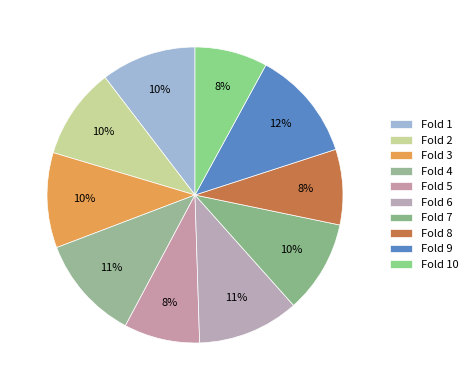

What percentage is the Fold 8 slice, to the nearest percent?

8%